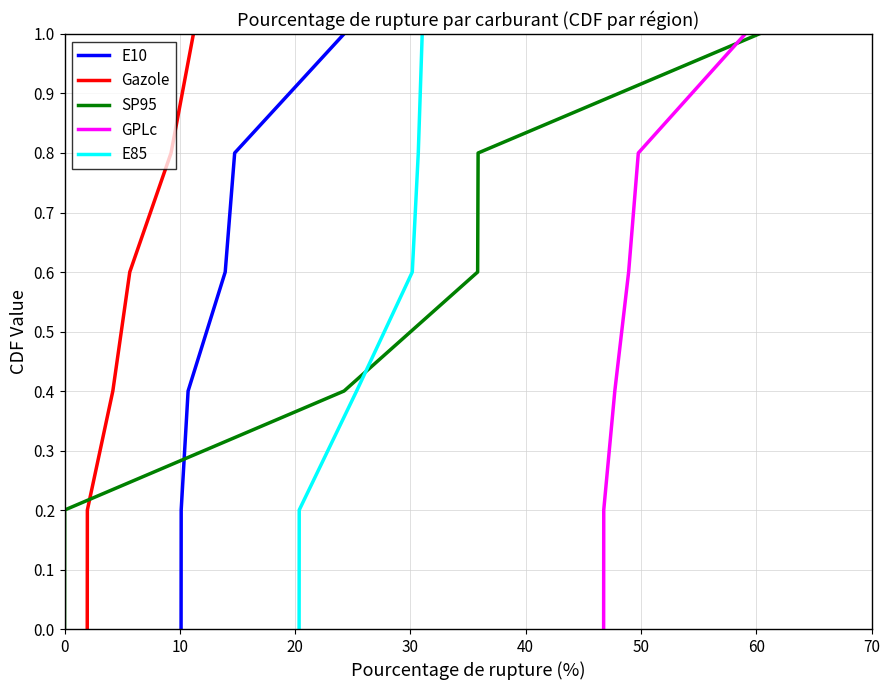

What is the difference between the E10 values at 50 and 0?

1.0